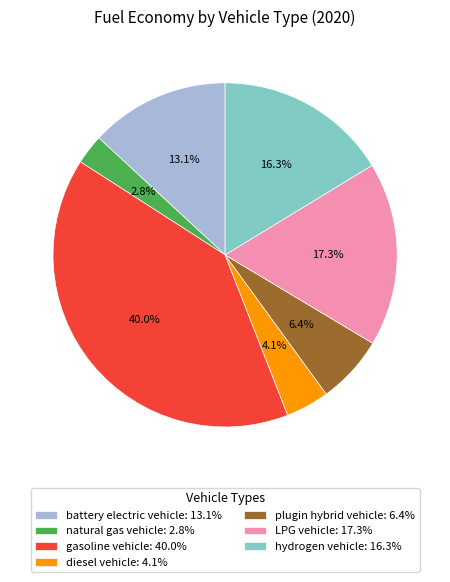

To the nearest percent, what is the average slice percentage?

14%